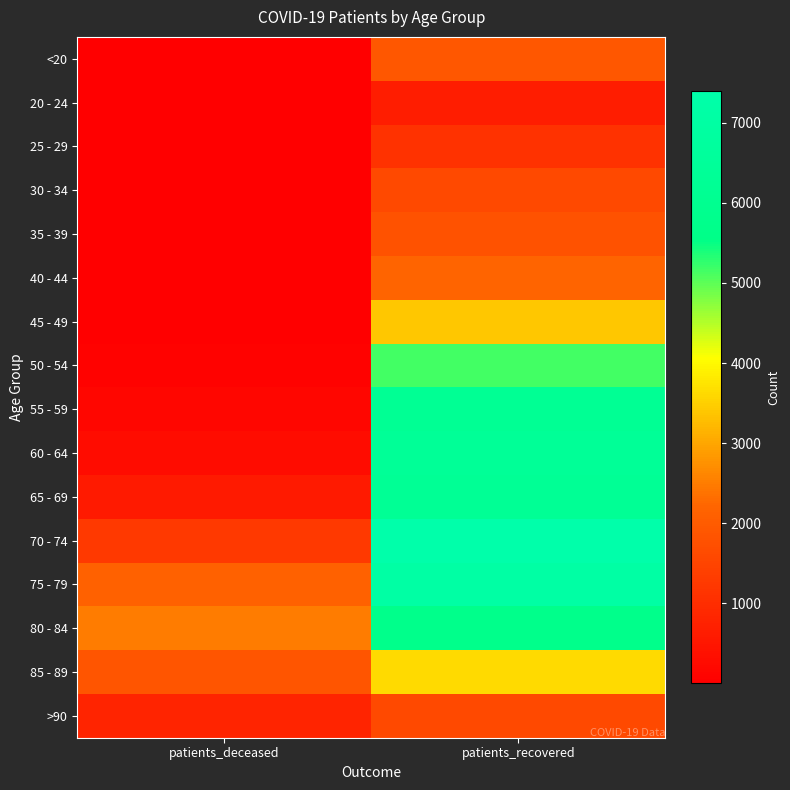

Count the number of data series in this chart.

16